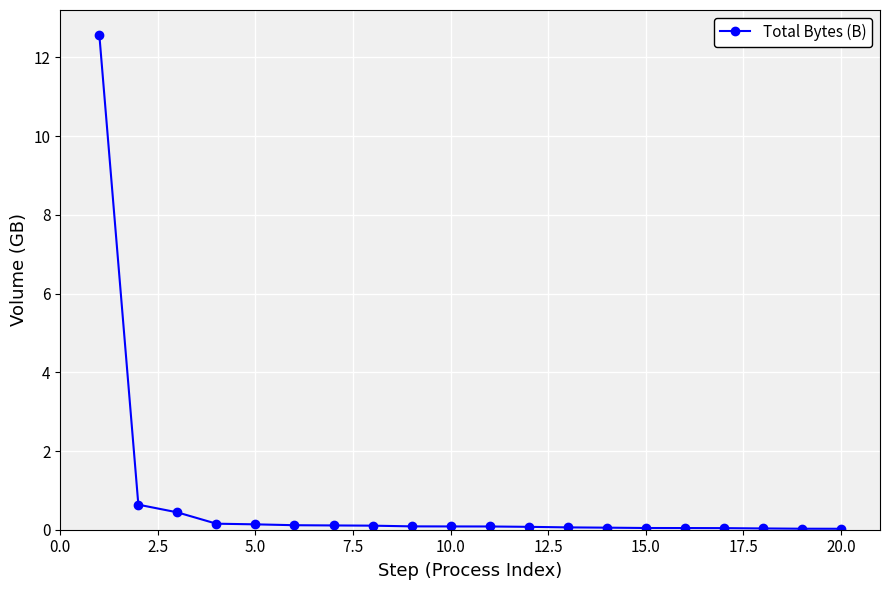

What is the greatest value displayed?

12.6